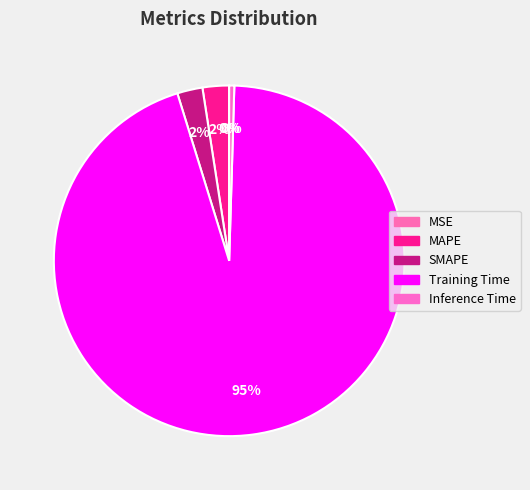

Rank the categories by value from highest to lowest.

Training Time, MAPE, SMAPE, Inference Time, MSE